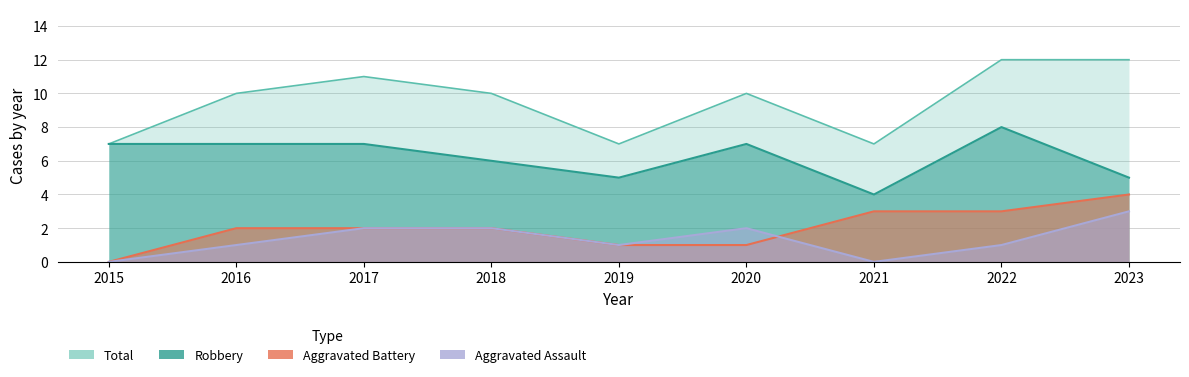

Is the value of Robbery at 2023 greater than the value of Total at 2022?

No